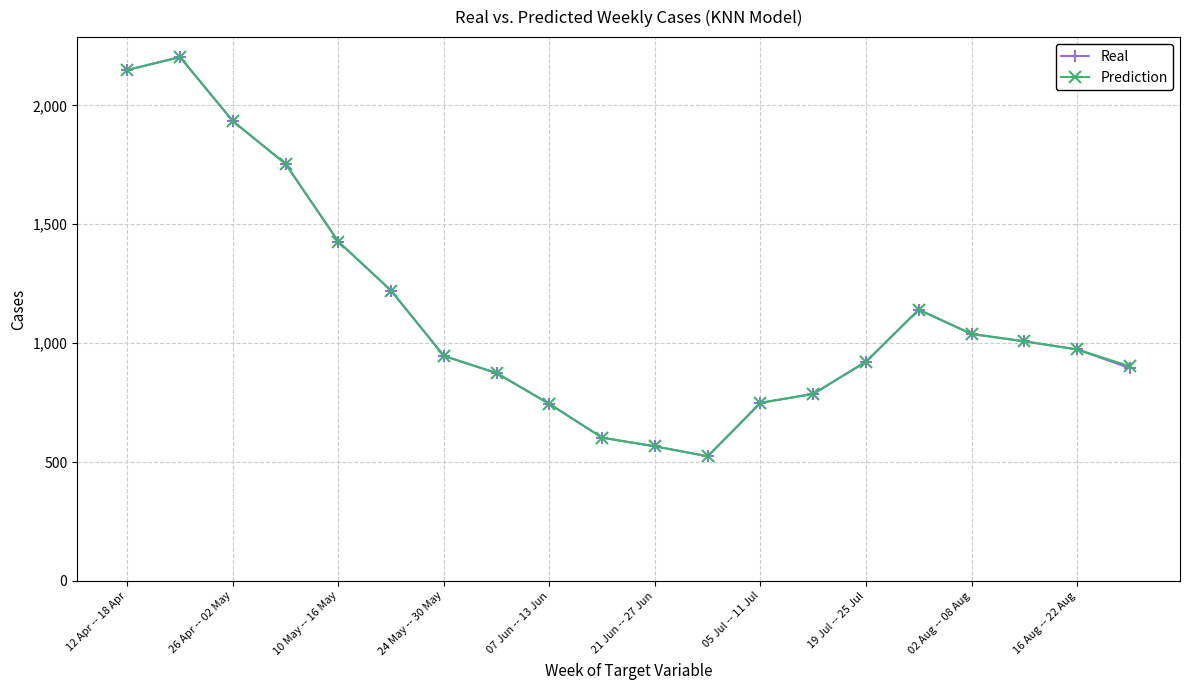

True or false: Prediction has more than 0 points higher than both neighbors.

True